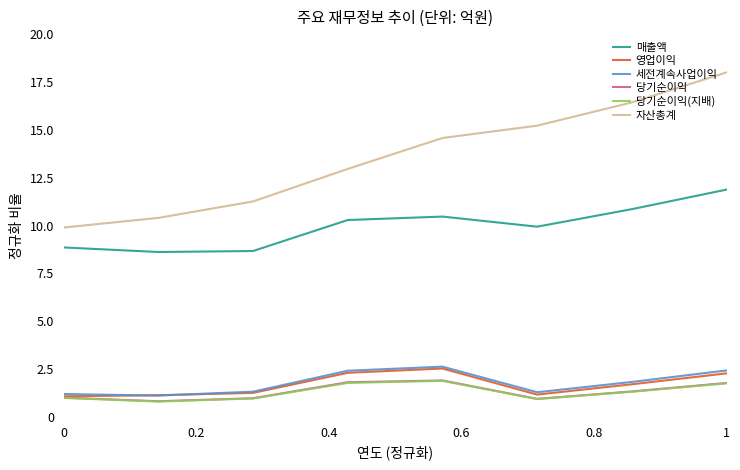

True or false: 자산총계 and 영업이익 cross at least once.

False